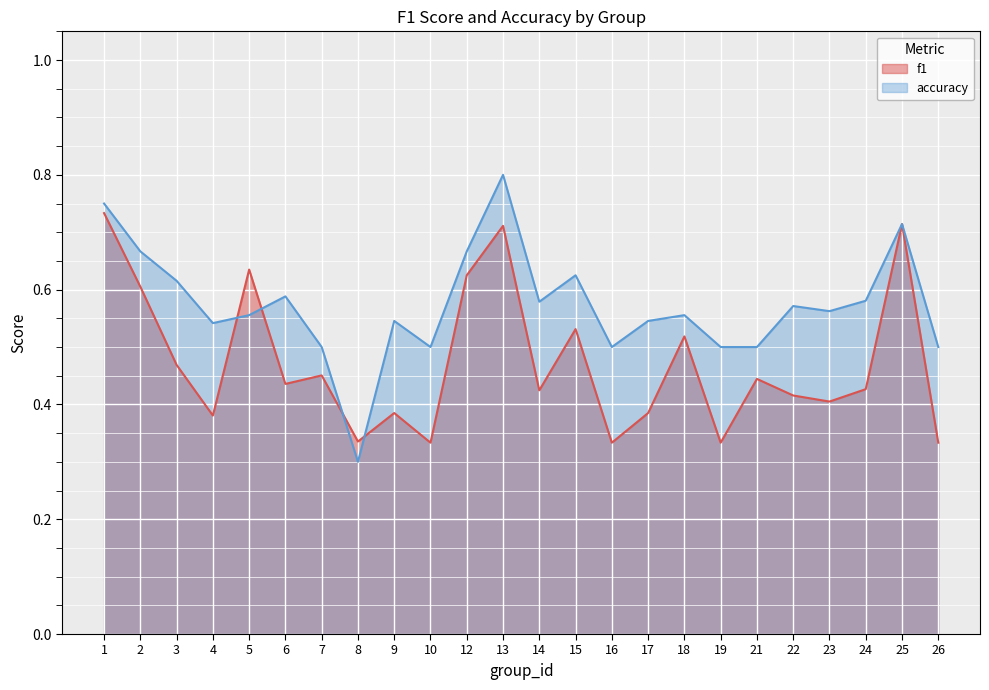

The accuracy series shows 0.3 at 5. True or false?

False